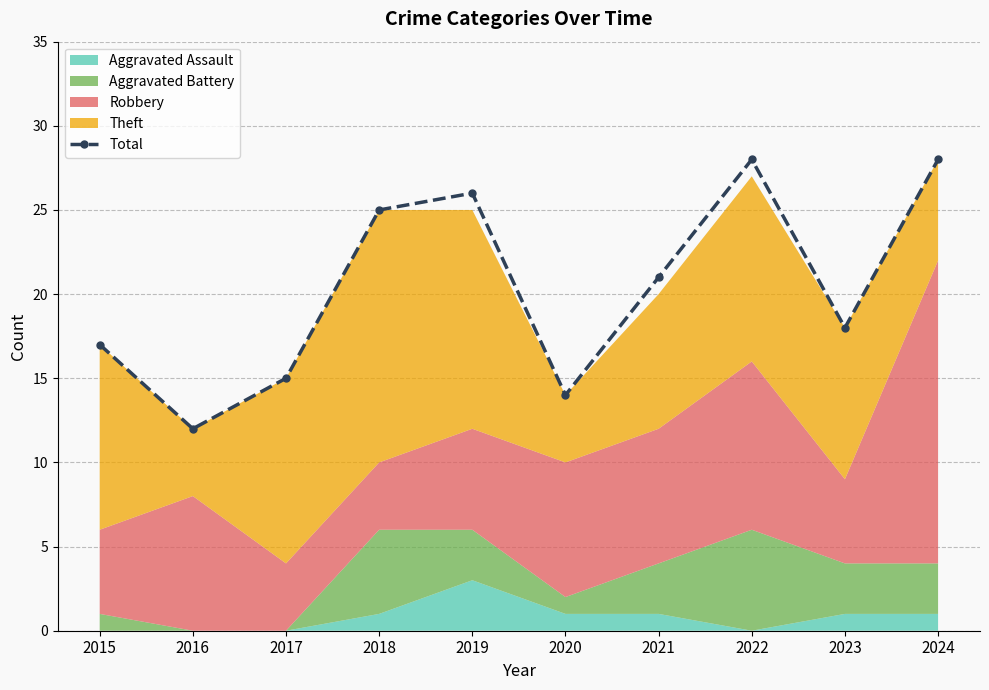

Which label corresponds to the largest value in the chart?

2022